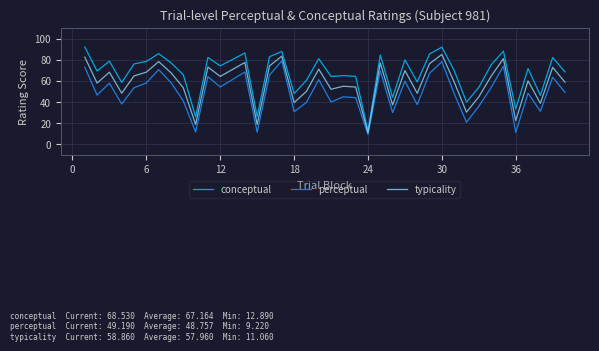

What is the highest value of the perceptual series?

79.0